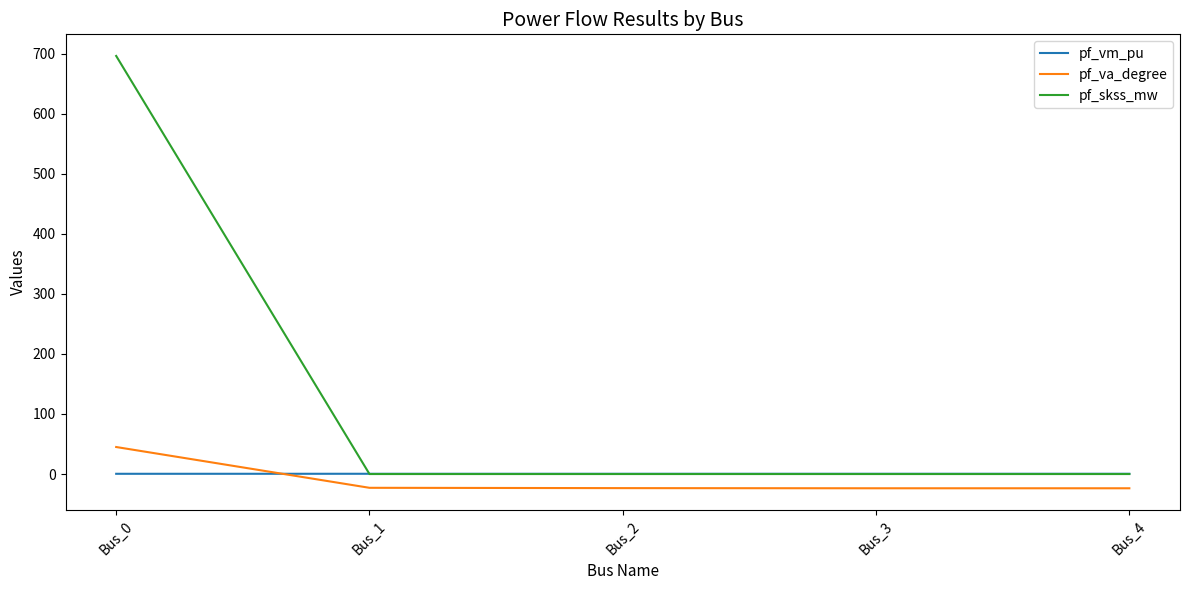

Between which two adjacent categories do pf_va_degree and pf_vm_pu first intersect?

Bus_0 and Bus_1